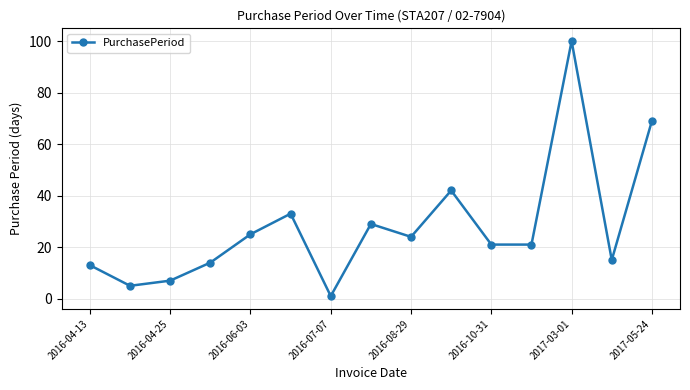

What is the value of the 9th point from the left?

24